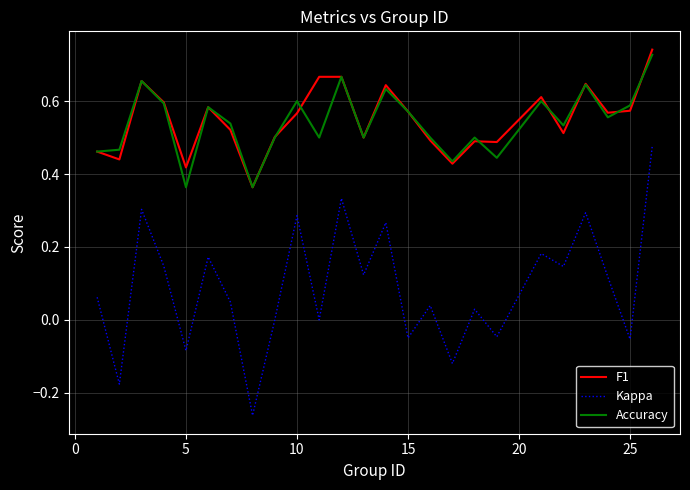

True or false: Kappa and F1 cross at least once.

False